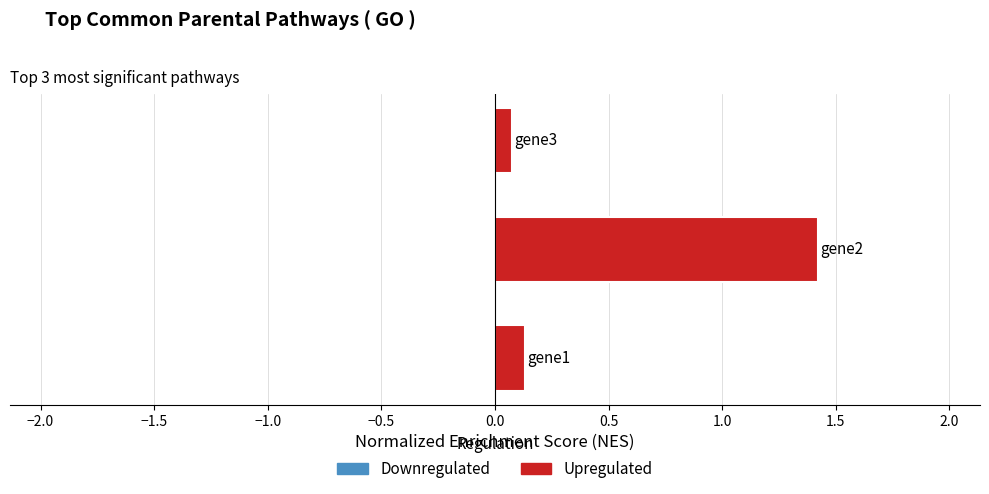

What is the difference between the maximum and second lowest values?

1.3